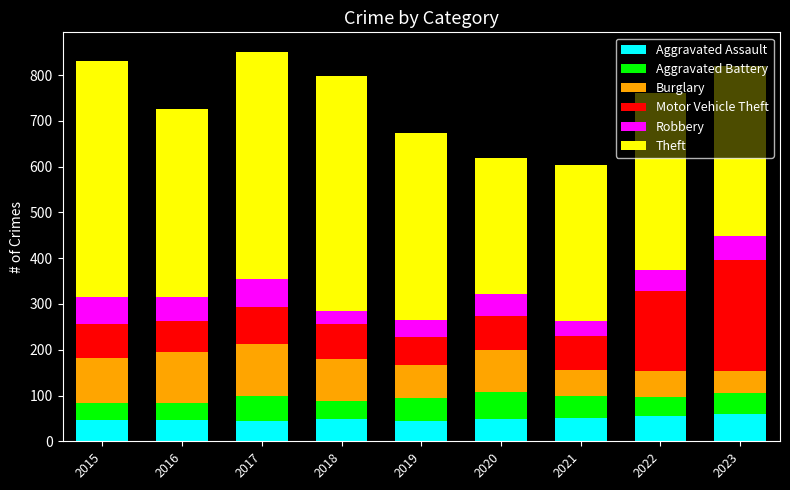

What is the total value across all series at 2022?

762